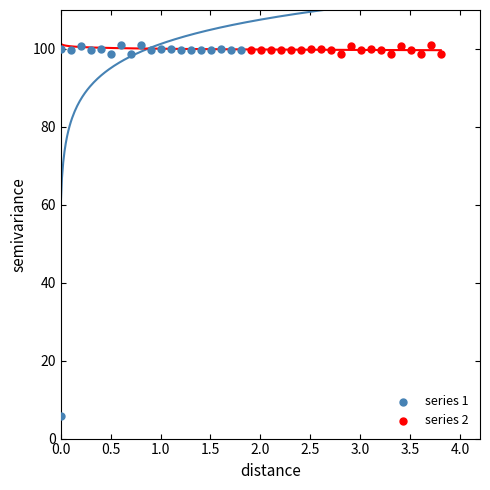

Which series has the largest Y range (max minus min)?

series 1